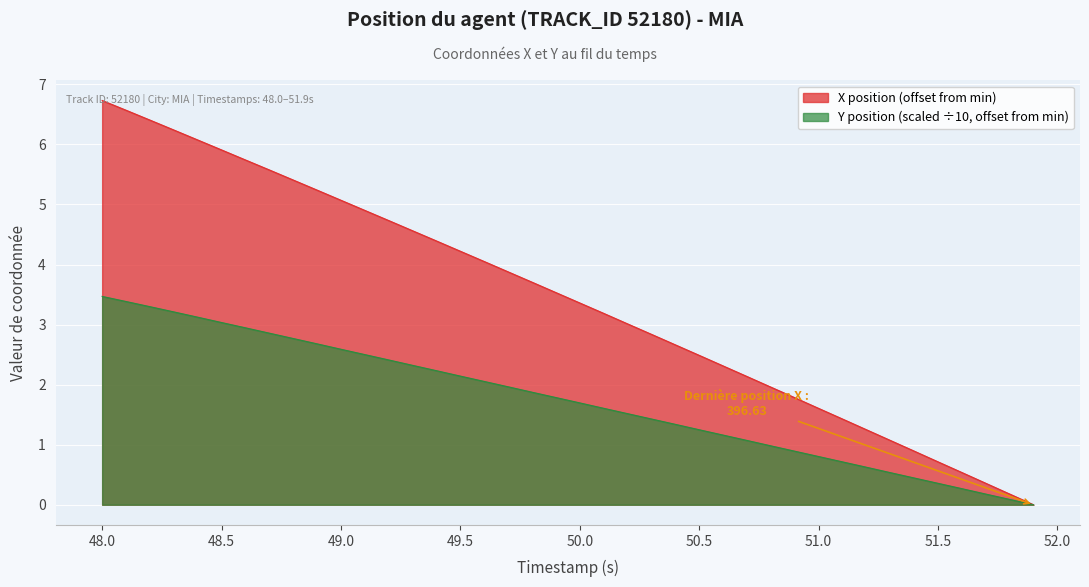

What is the difference between the second highest and second lowest values in the X series?

6.4